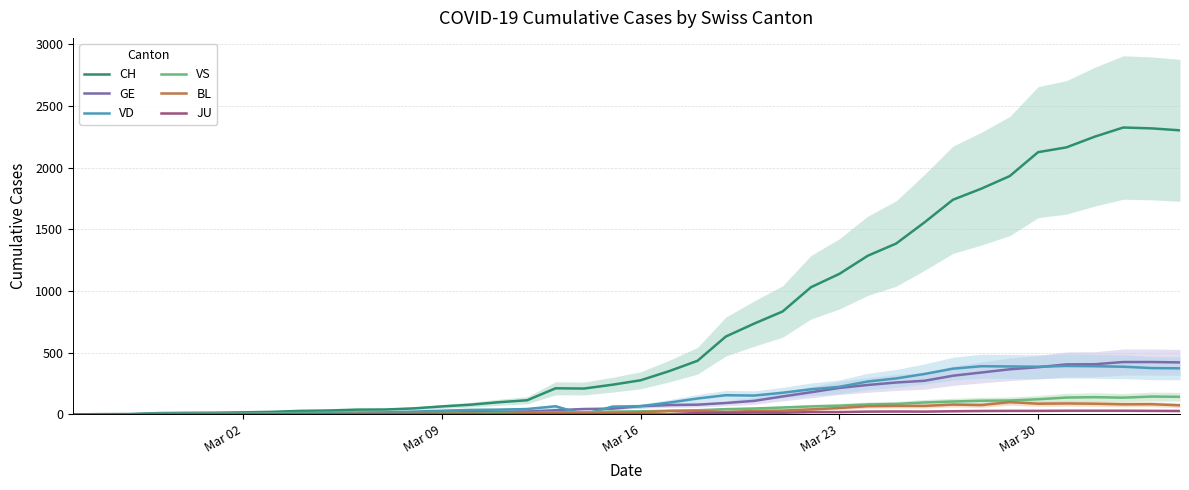

Which series has the largest total across all categories?

CH